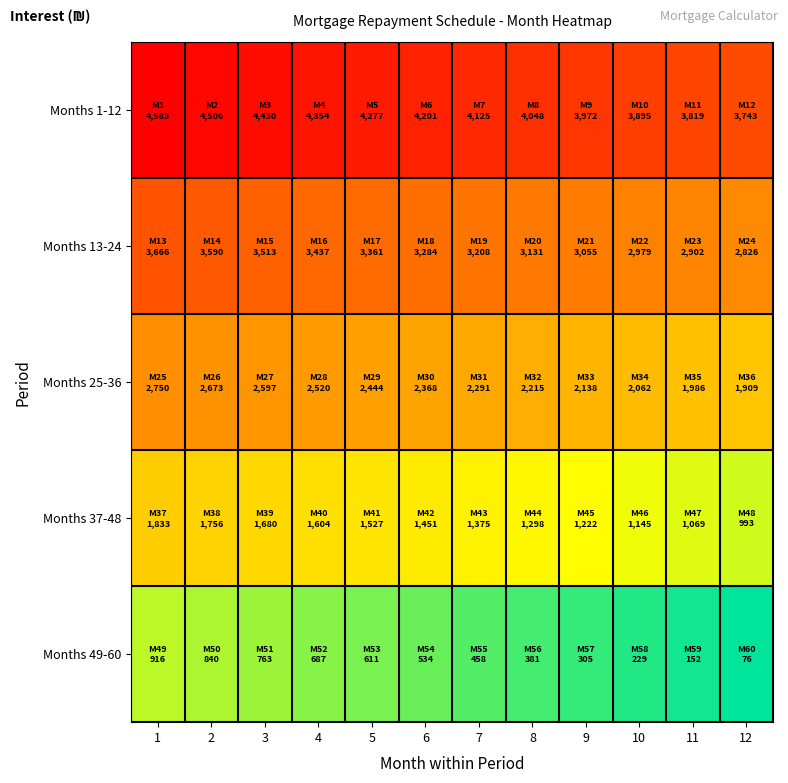

Rank the series by their average value, from lowest to highest.

Months 49-60, Months 37-48, Months 25-36, Months 13-24, Months 1-12